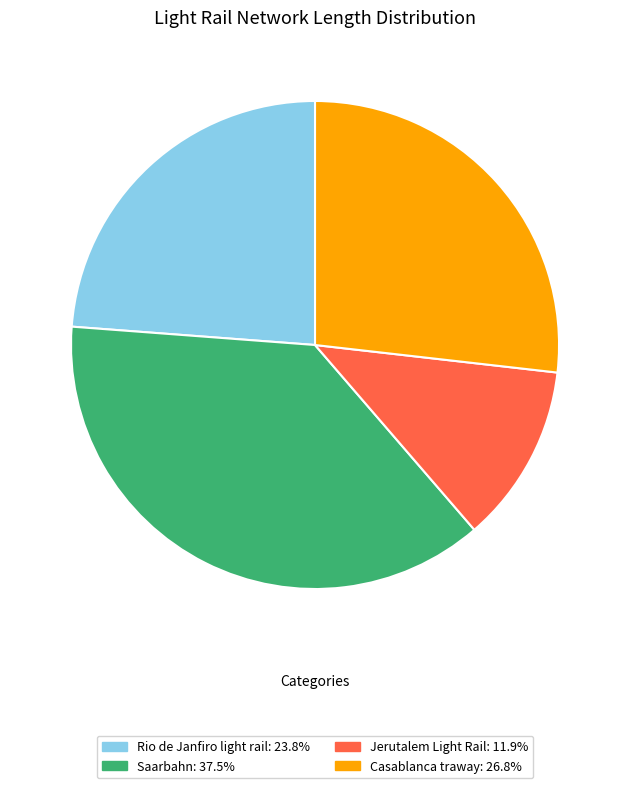

How many slices are in this pie chart?

4